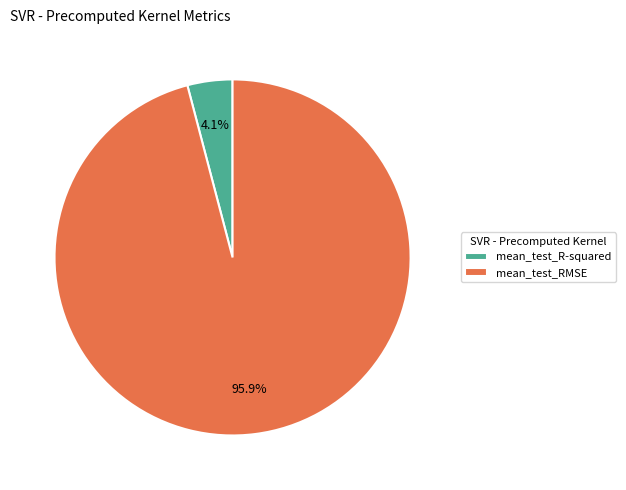

Is the sum of mean_test_RMSE and mean_test_R-squared greater than half?

Yes